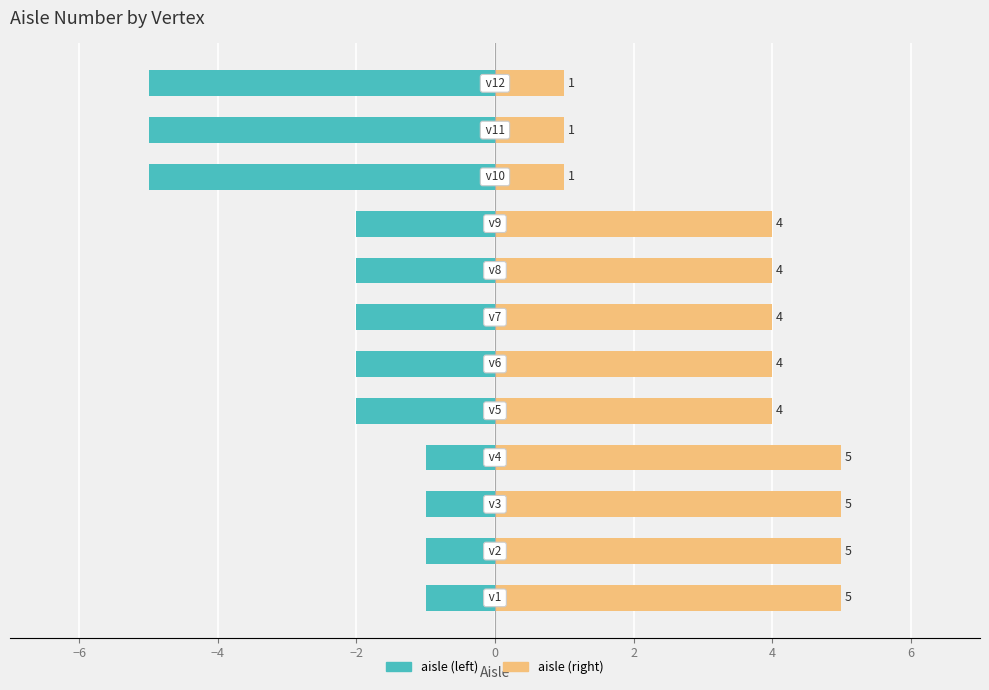

What is the sum of the aisle (left) values at −6 and 9?

-6